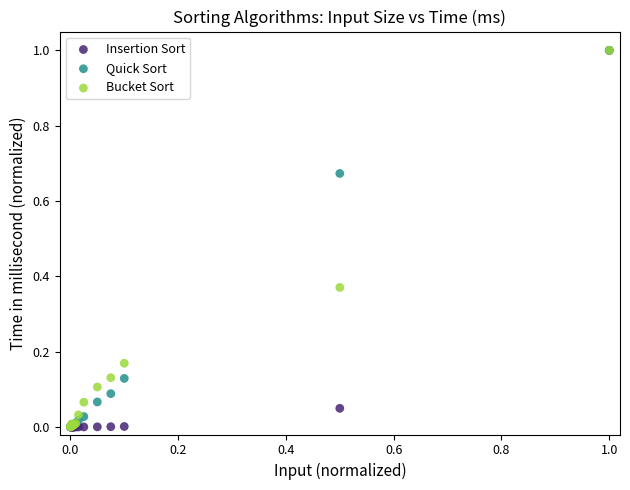

What are all the series names shown in the legend?

Insertion Sort, Quick Sort, Bucket Sort